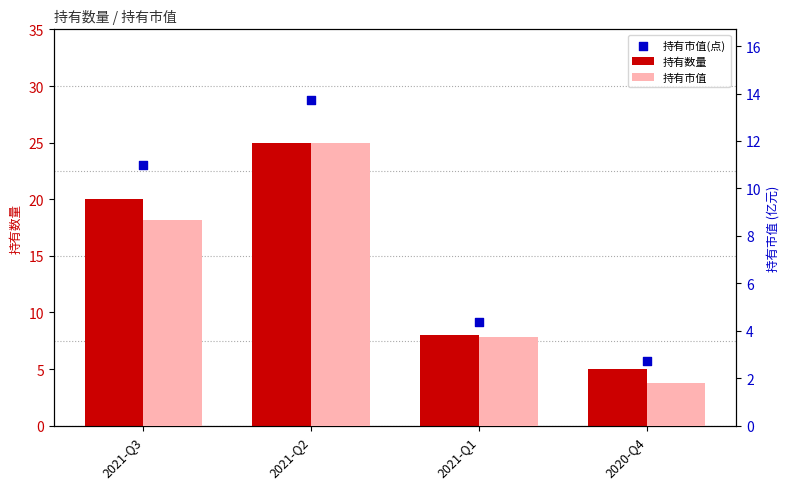

Which series has the widest spread of Y values?

持有市值(点)